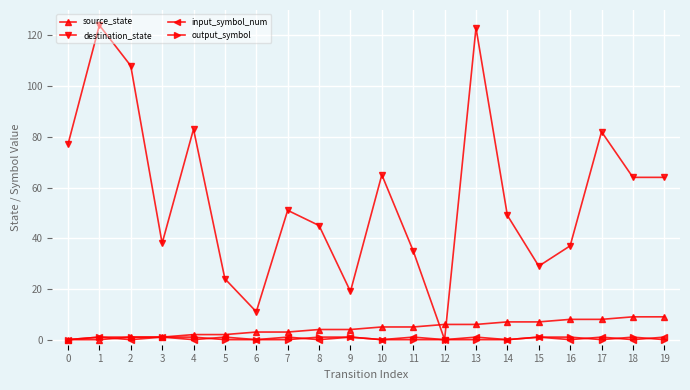

True or false: destination_state has more than 1 interior local peaks.

True